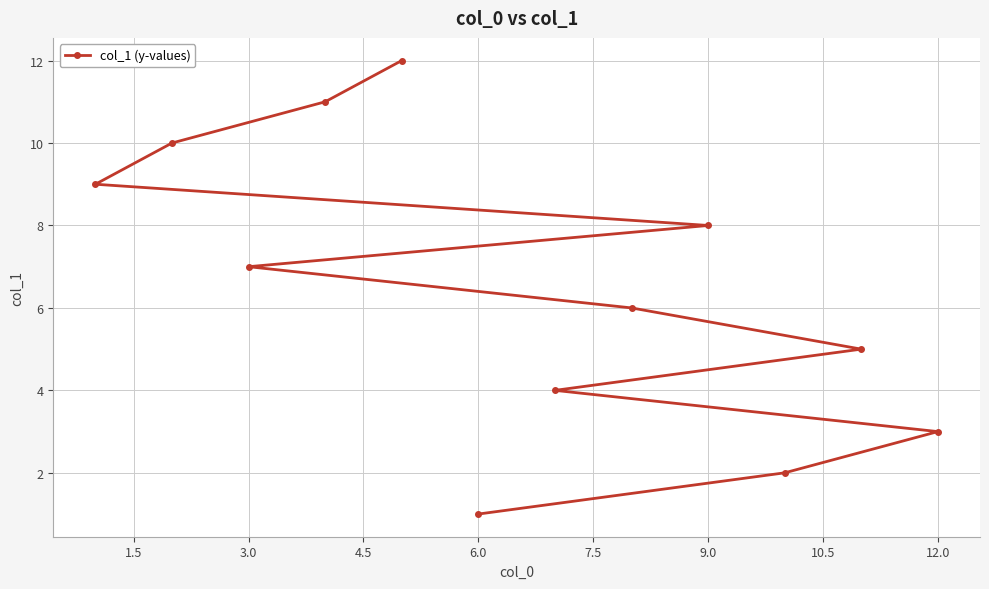

How many lines are shown in the chart?

1